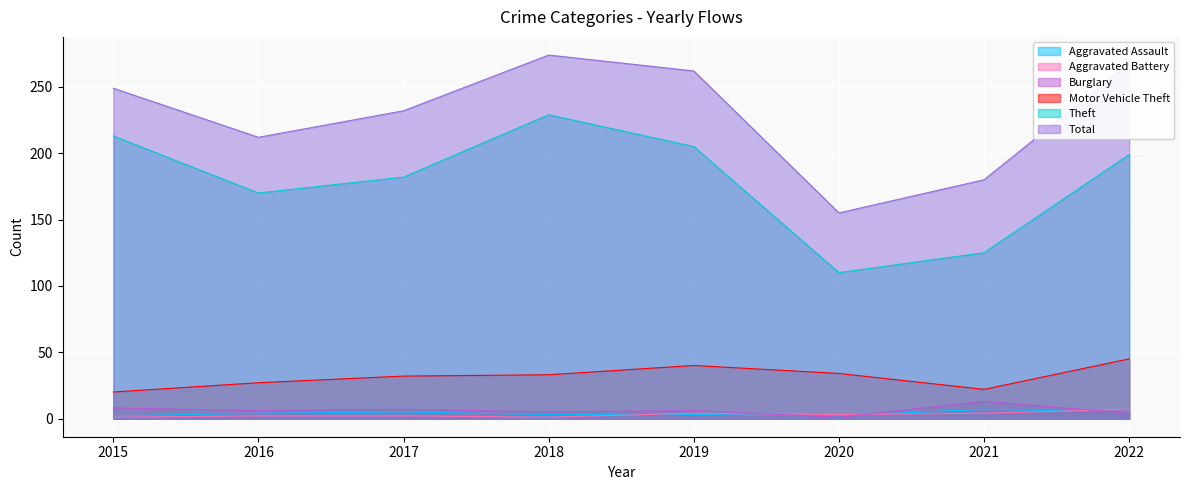

Where is Motor Vehicle Theft nearest to the value 32?

2017